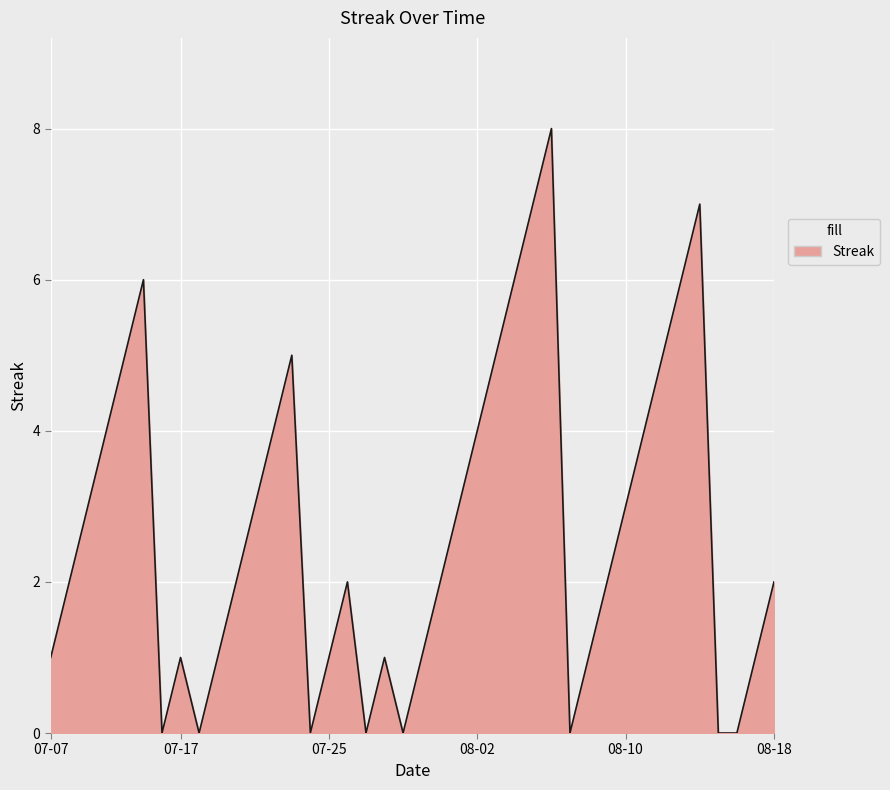

What is the greatest value displayed?

8